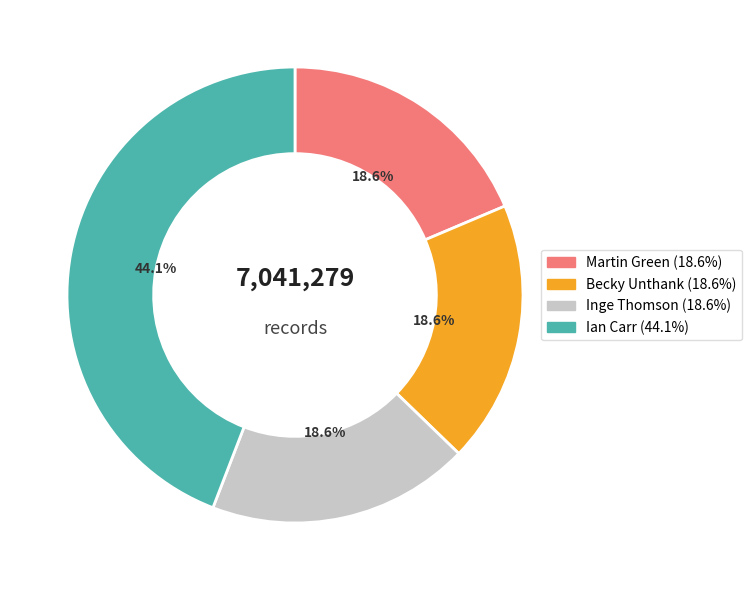

Is there a majority slice in this chart?

No